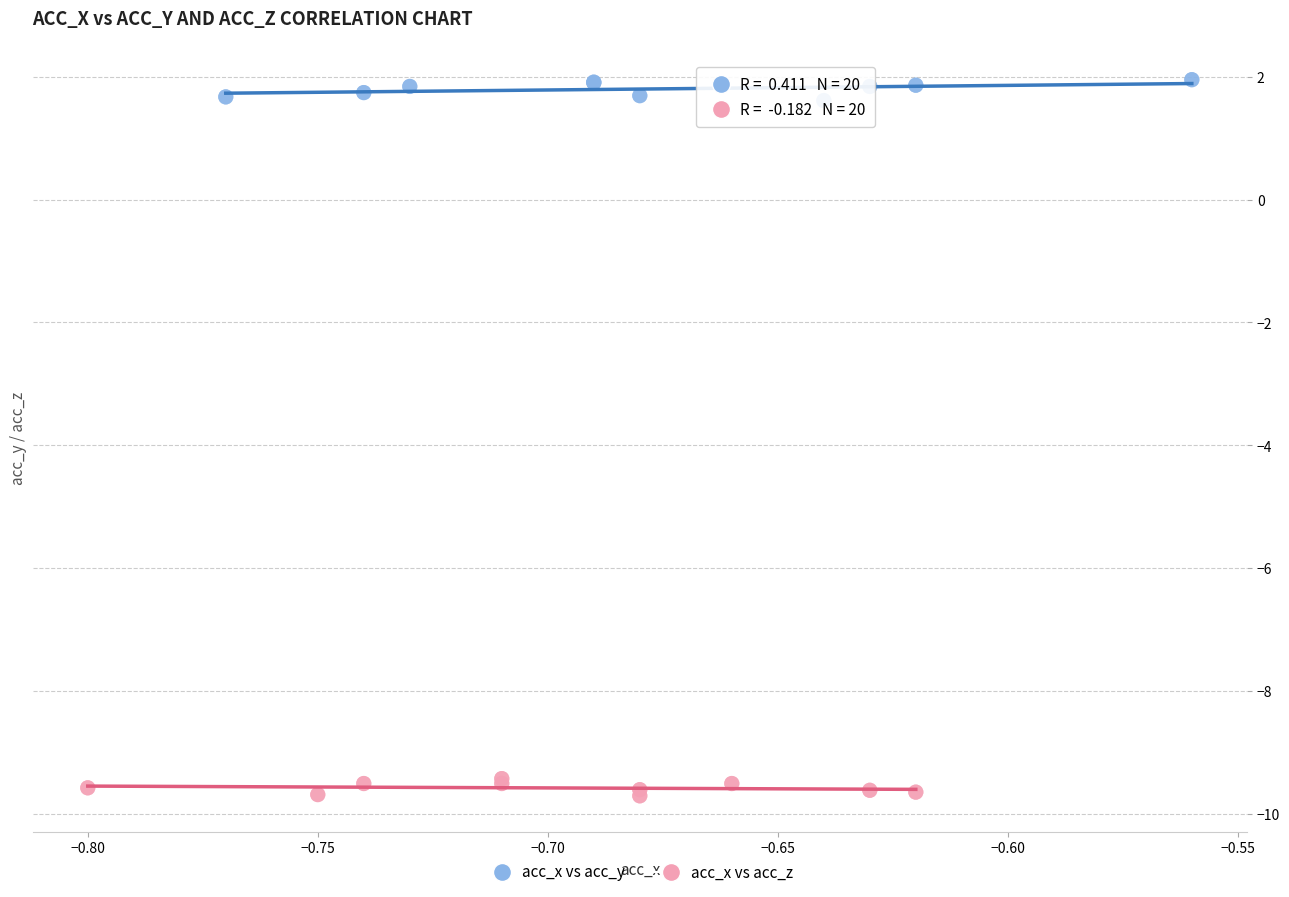

Which series reaches the minimum Y coordinate?

acc_x vs acc_z